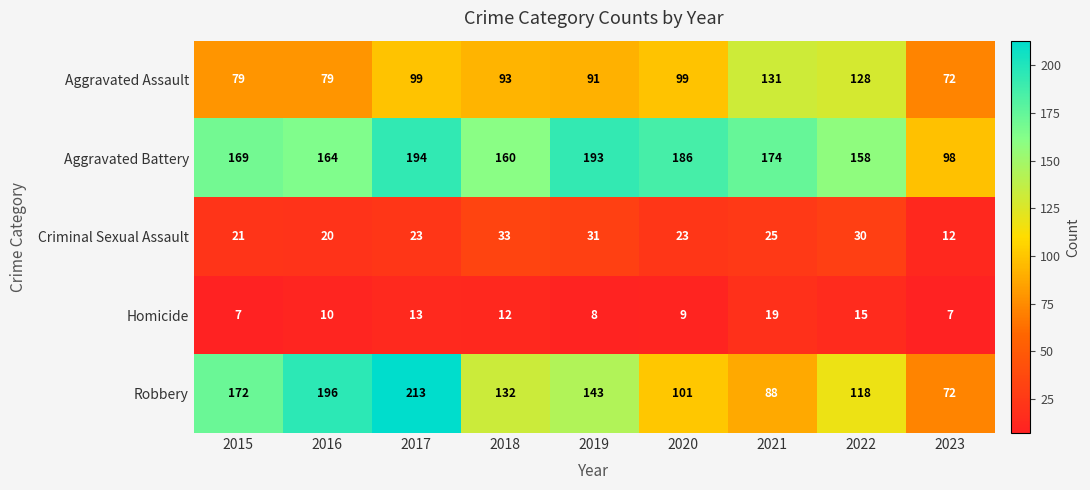

How many series are shown in this chart?

5